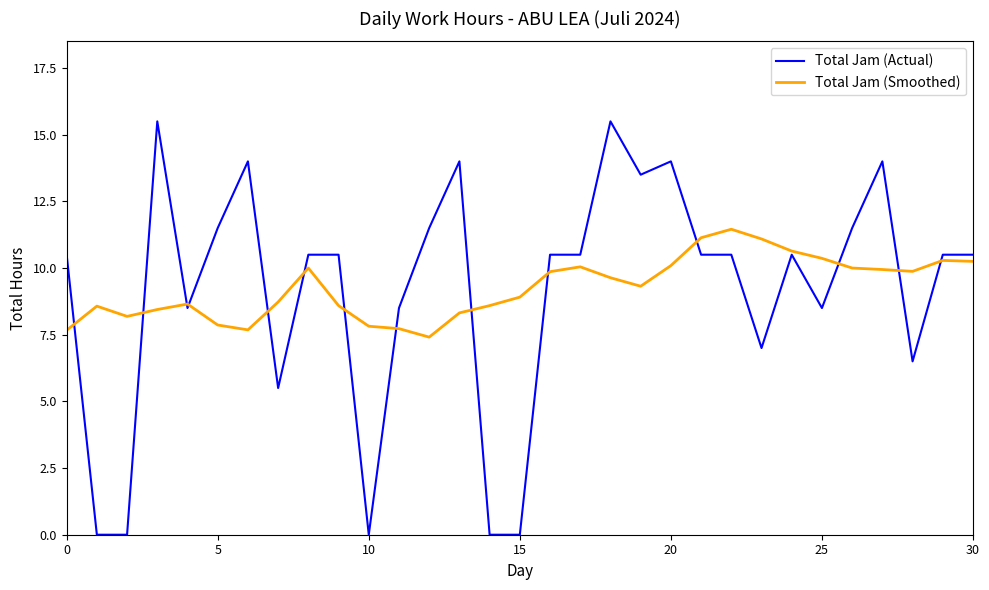

Which series has the widest spread of values?

Total Jam (Actual)